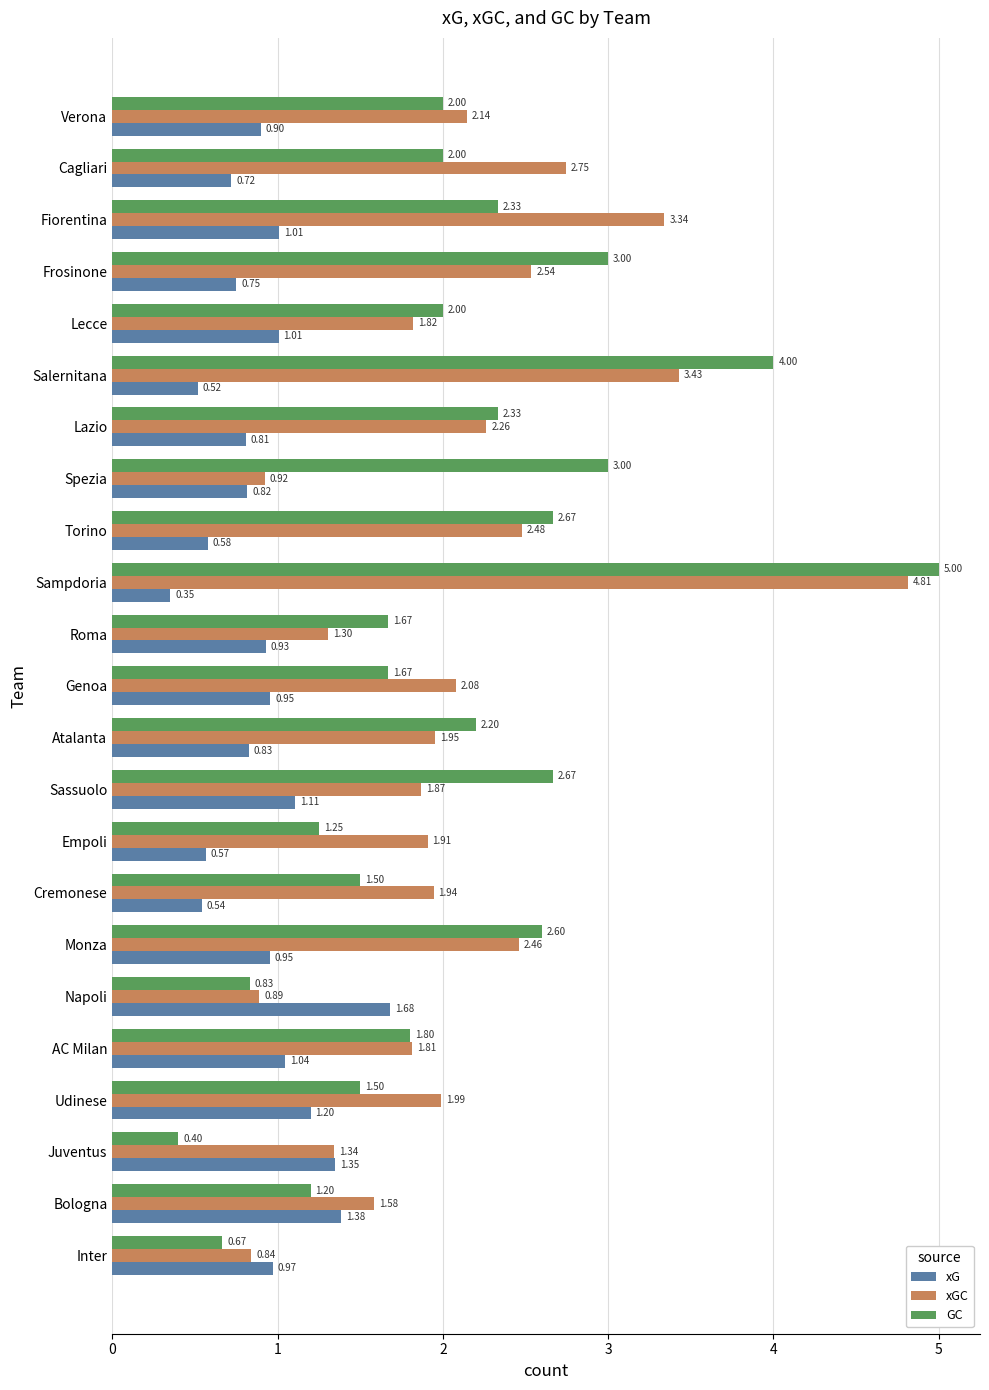

Where is xGC nearest to the value 2?

Udinese